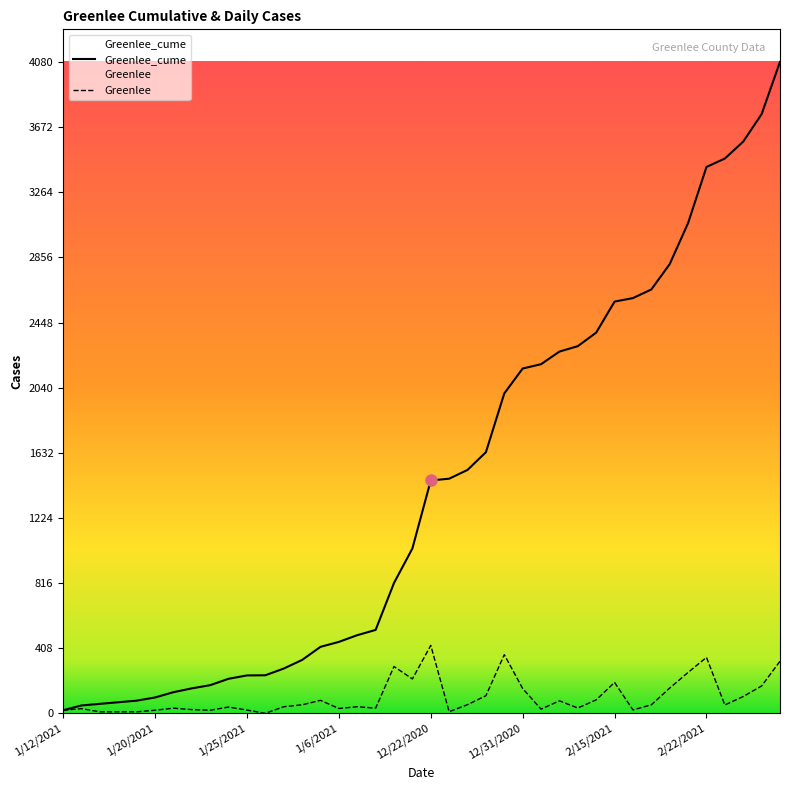

How many lines are shown in the chart?

2